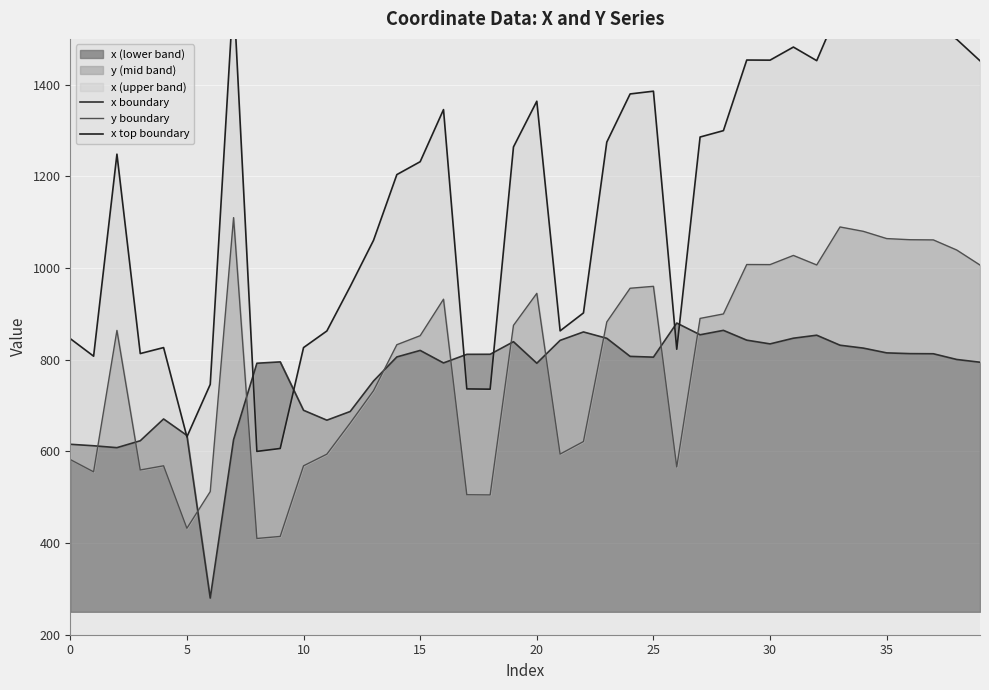

What is the lowest value of the x (lower band) series?

280.0